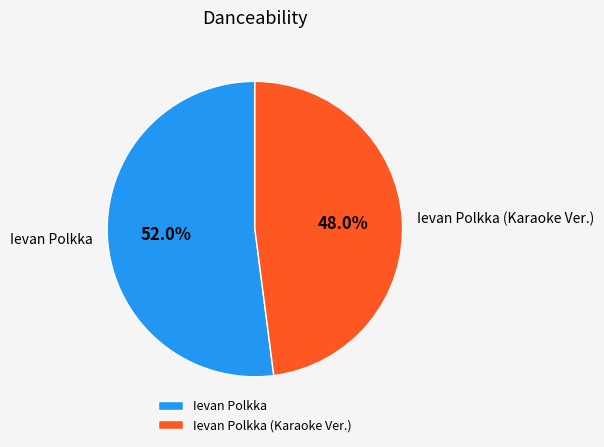

Does Ievan Polkka represent more than half of the total?

Yes